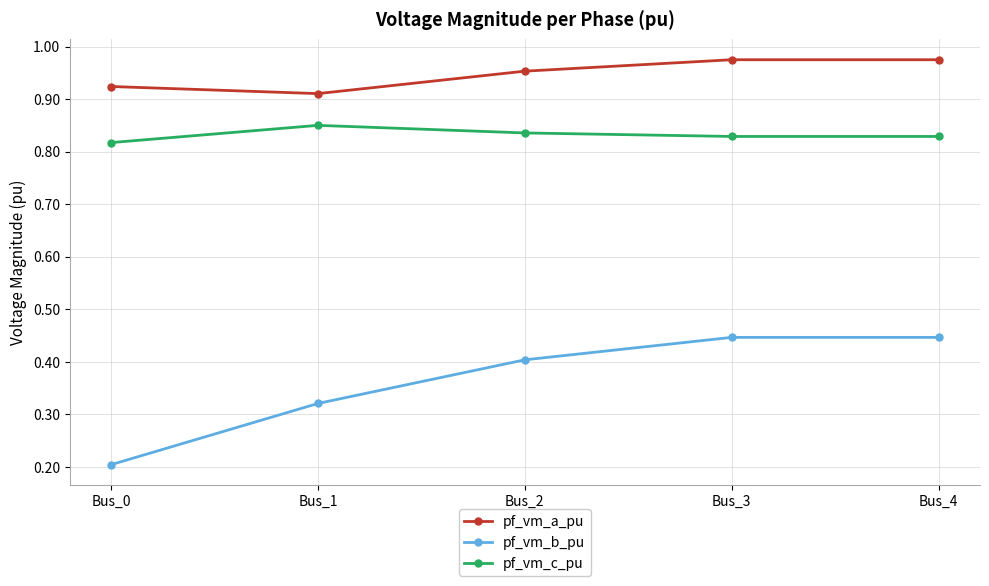

What are all the series names shown in the legend?

pf_vm_a_pu, pf_vm_b_pu, pf_vm_c_pu